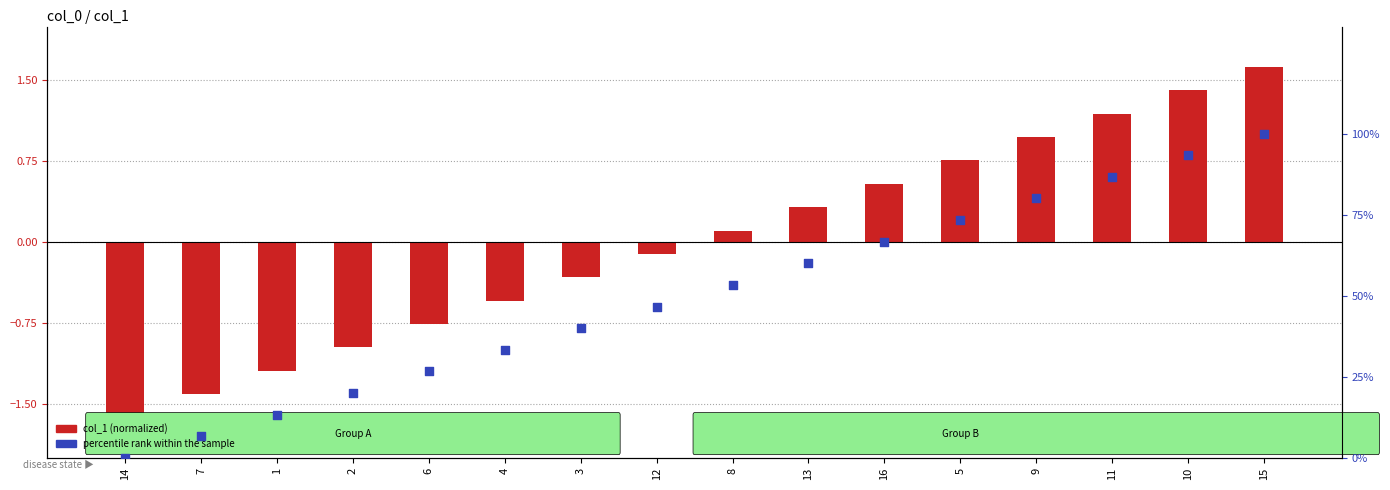

Which series has the largest total across all categories?

percentile rank within the sample